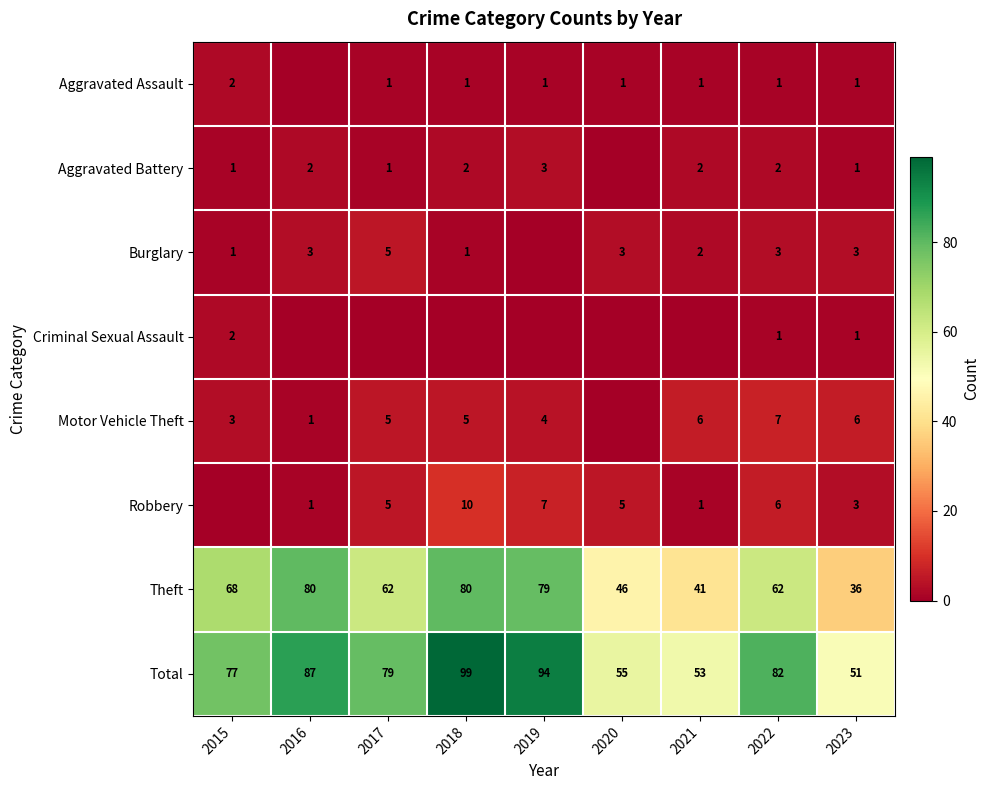

Between 2017 and 2018, which is larger?

2017